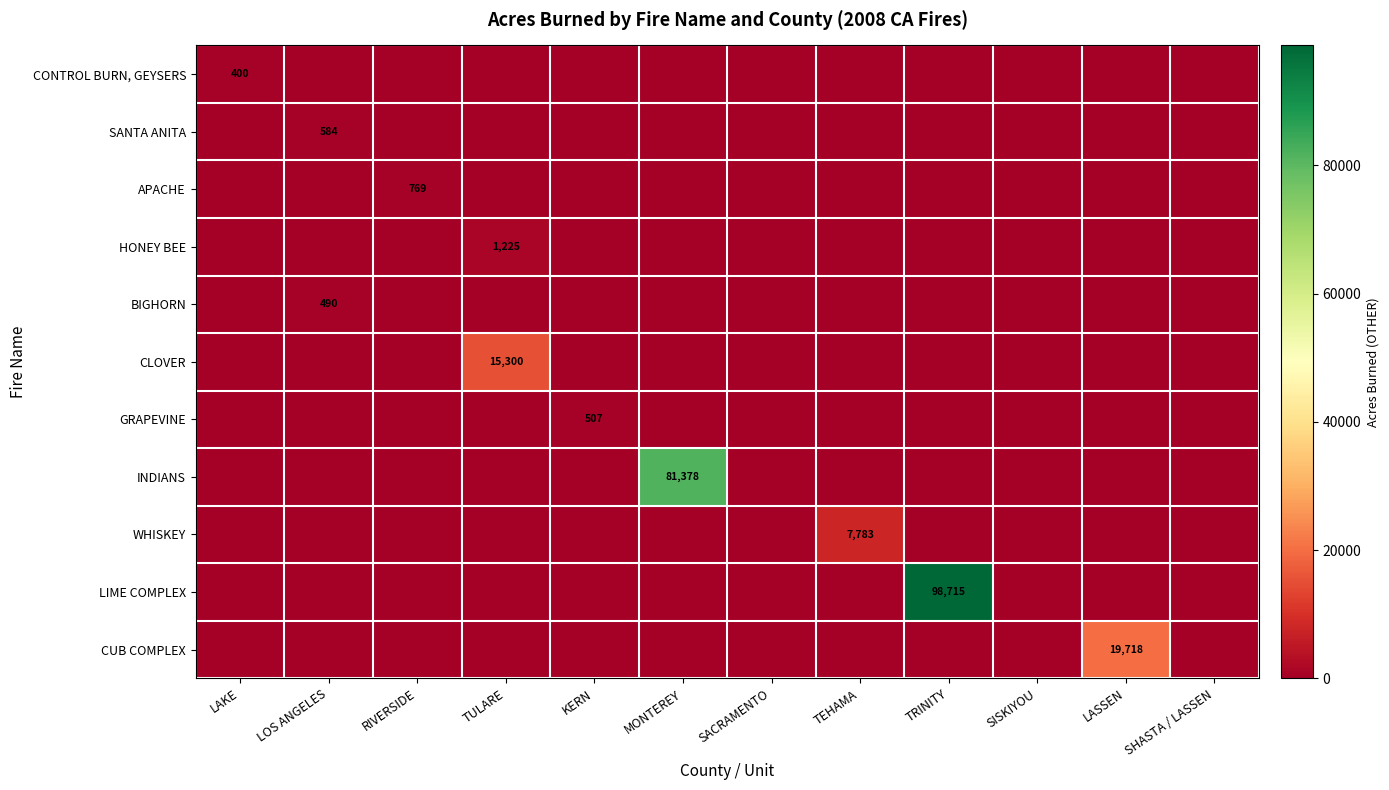

What is the spread (max minus min) of values at KERN?

507